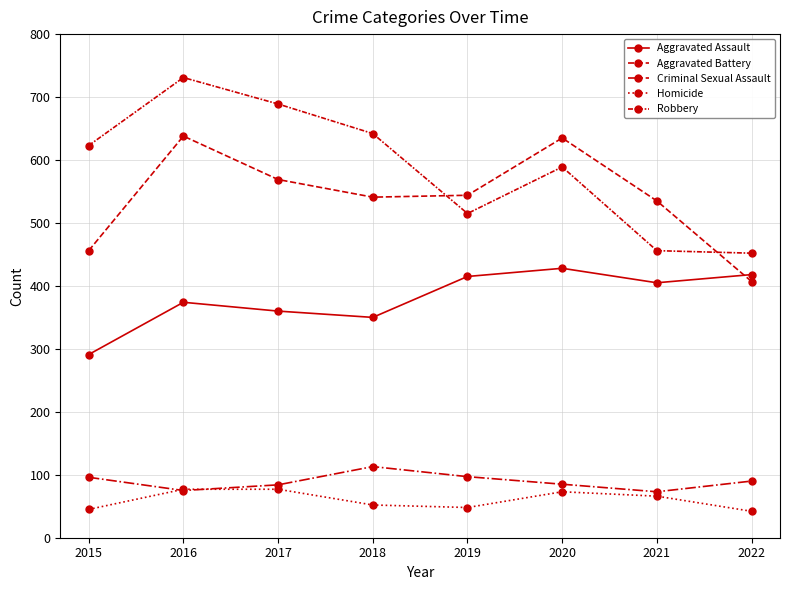

How many interior local valleys does the Criminal Sexual Assault series have?

2